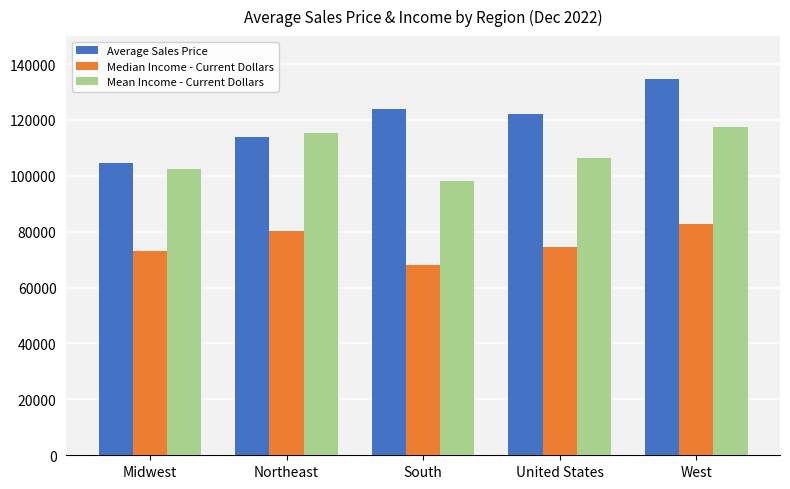

At which category is the sum across all series the highest?

West